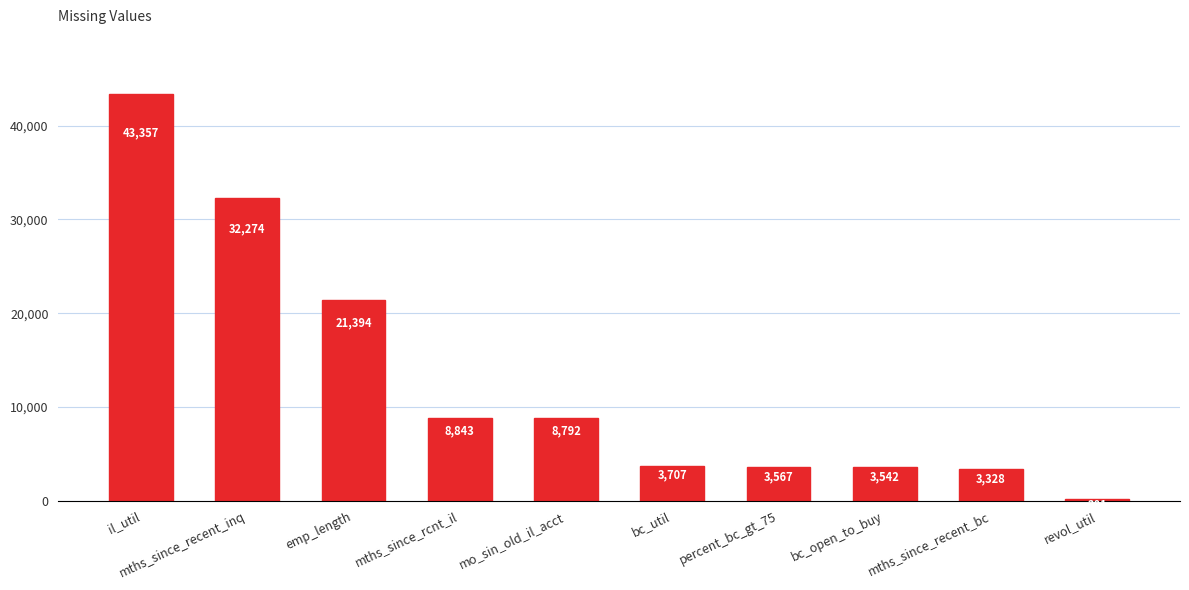

At which label is the value closest to 21779?

emp_length